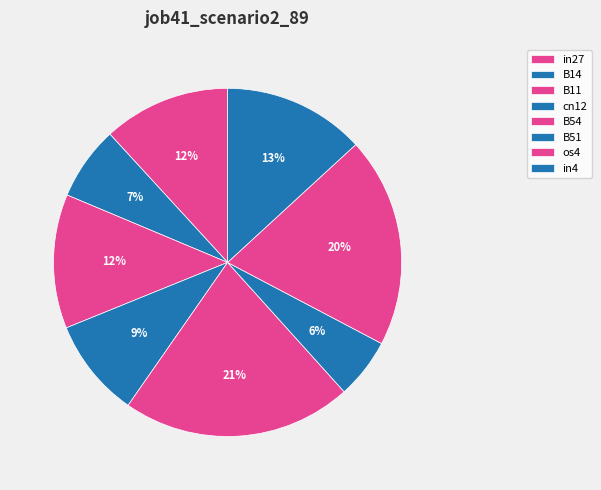

The B54 slice represents 12% of the pie. True or false?

False